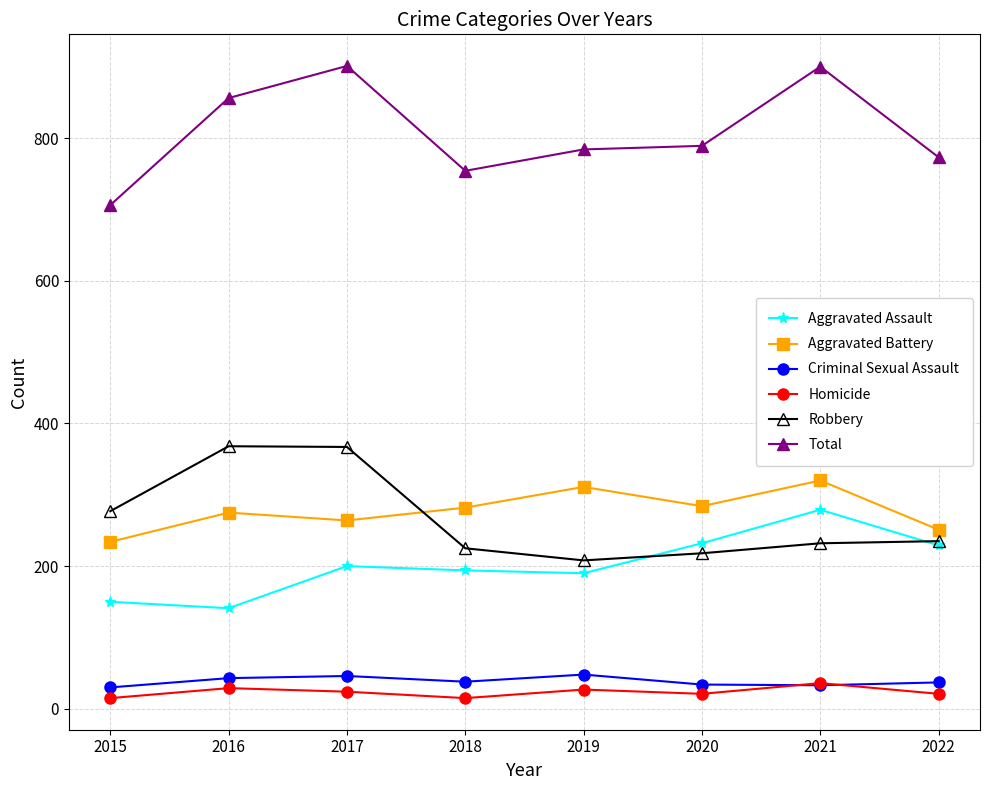

Which category has the lowest value in the Aggravated Assault series?

2016